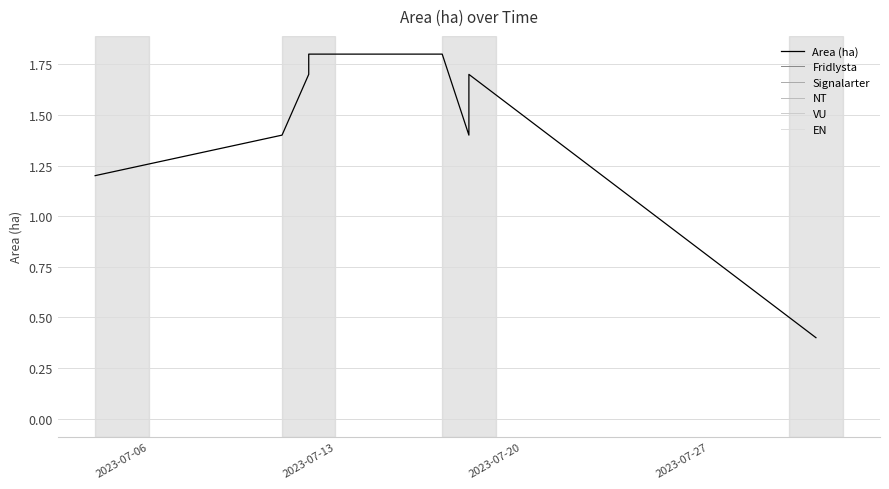

Which series has the widest spread of values?

Area (ha)